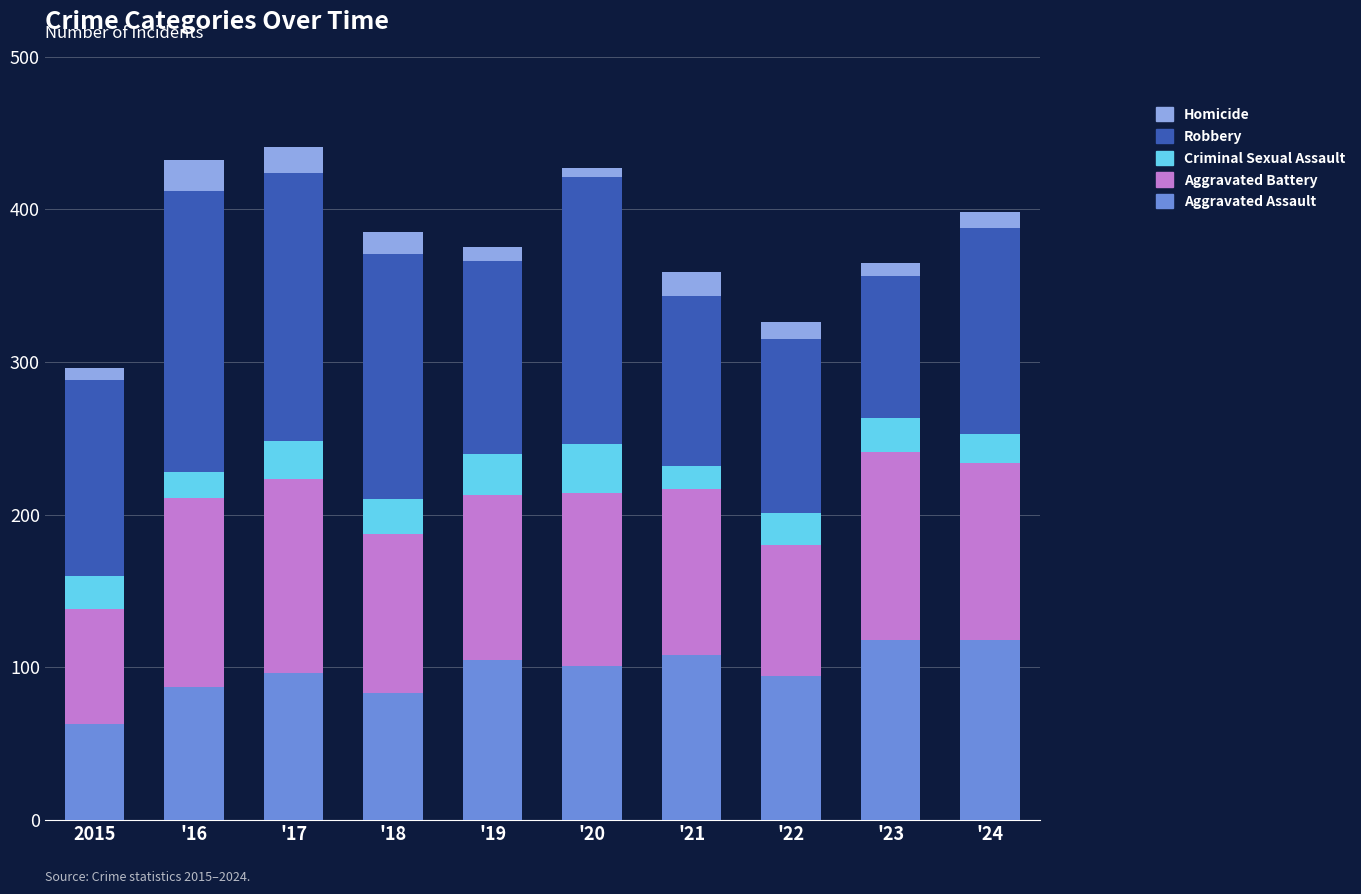

True or false: Aggravated Assault has a value of 155 at '24.

False